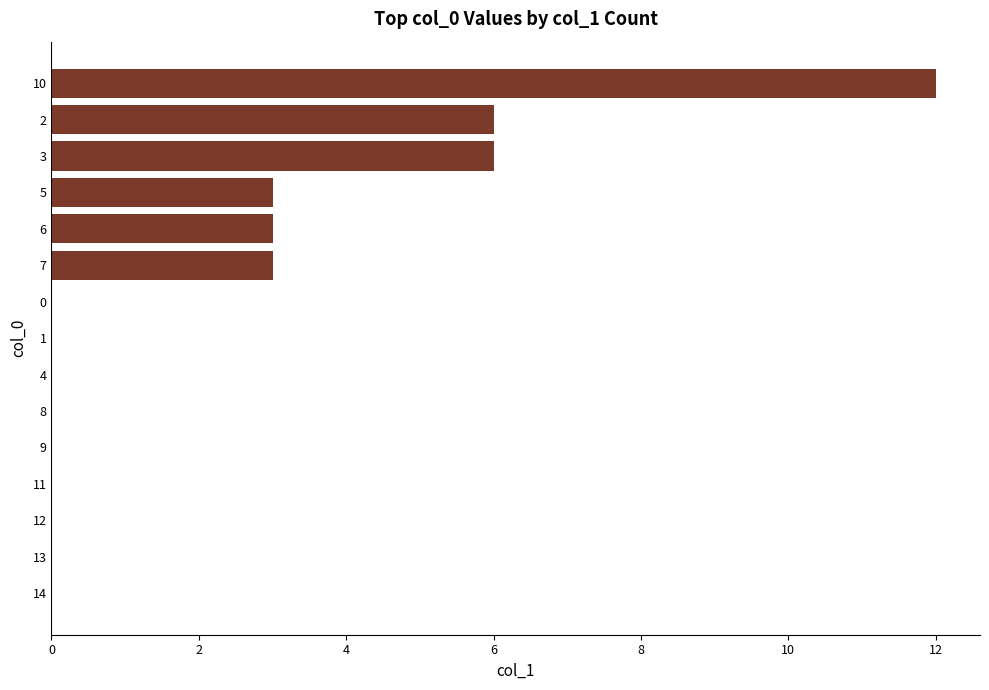

What is the maximum value shown in the chart?

12